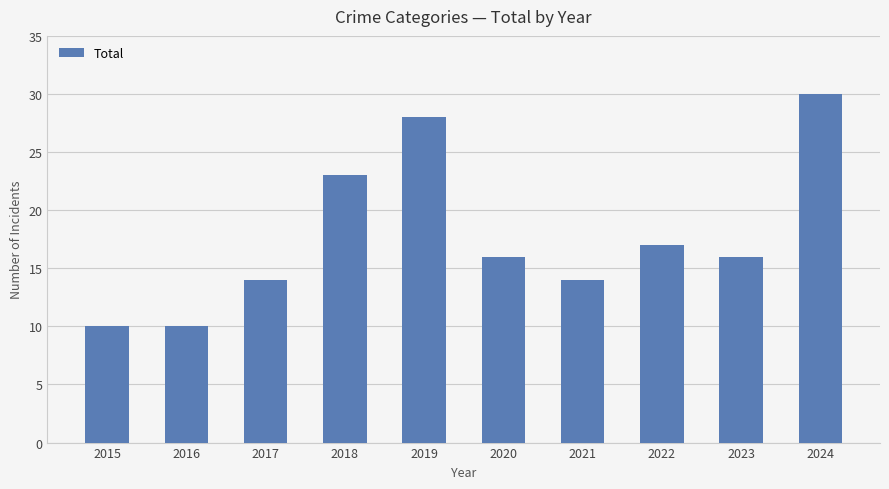

The chart shows a value of 23 at 2018. True or false?

True